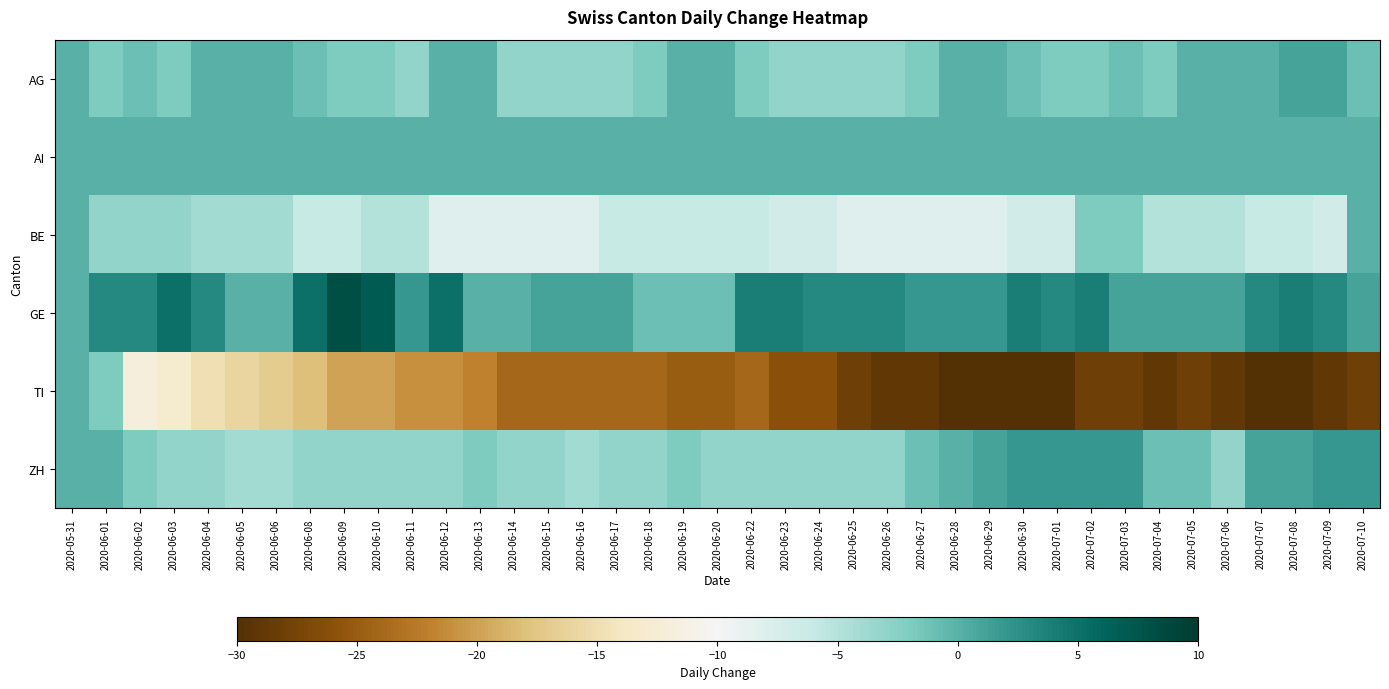

How many data points does each series have?

39